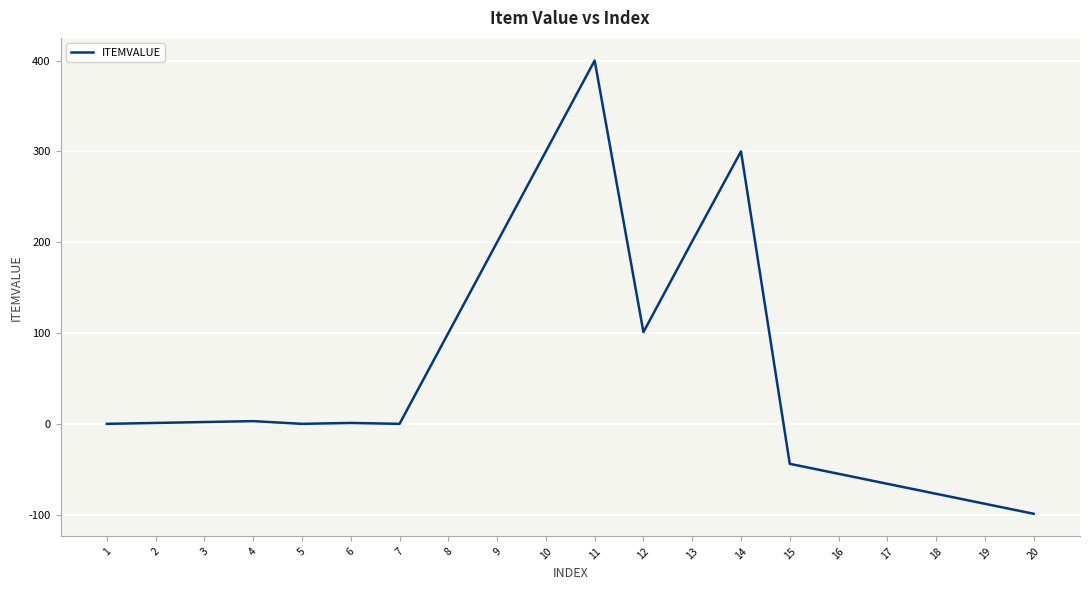

What is the greatest value displayed?

400